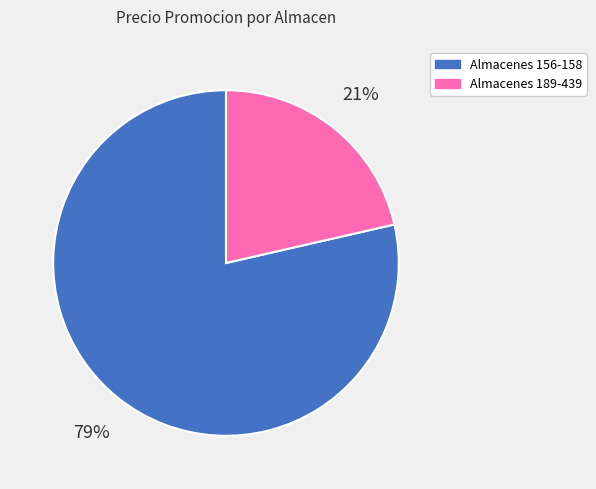

To the nearest percent, what is the average slice percentage?

50%